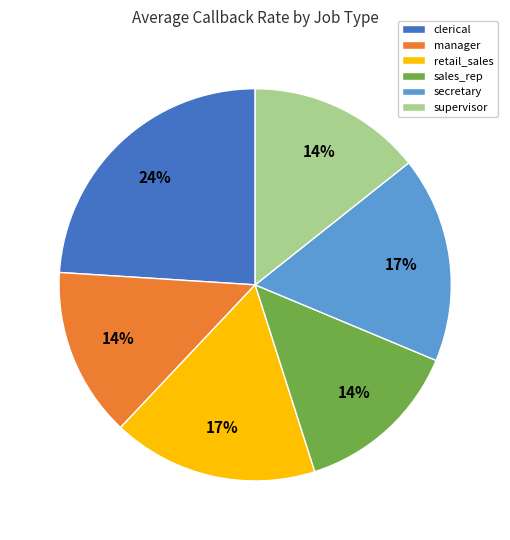

Is it true that secretary is 24% of the pie?

False